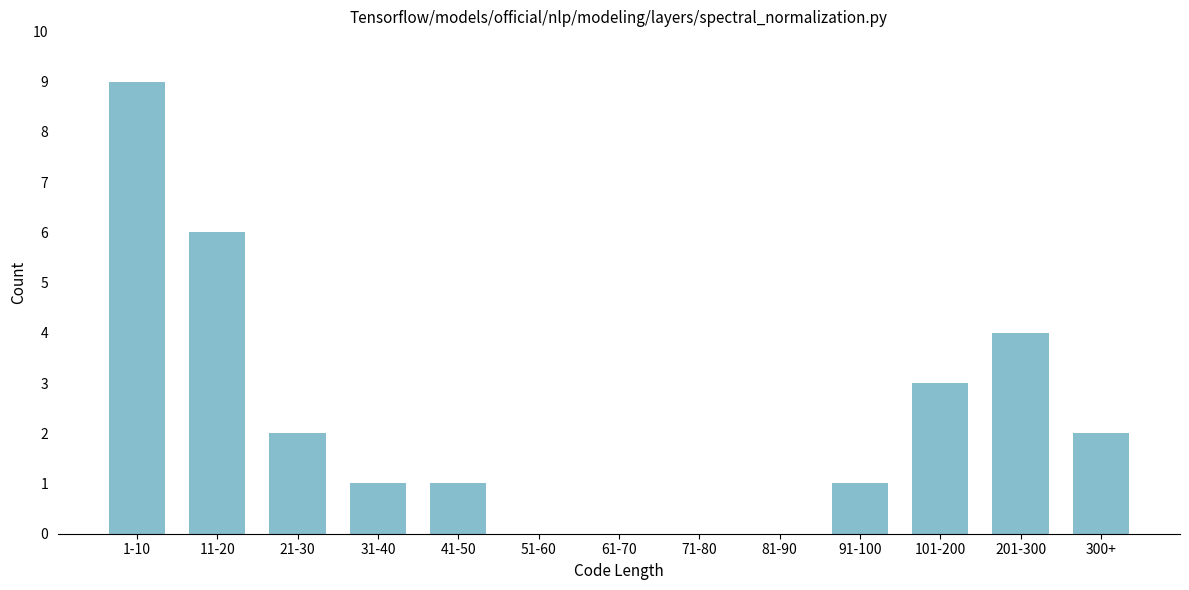

Reading right to left, what are all the values shown in this chart?

300+=2	201-300=4	101-200=3	91-100=1	81-90=0	71-80=0	61-70=0	51-60=0	41-50=1	31-40=1	21-30=2	11-20=6	1-10=9